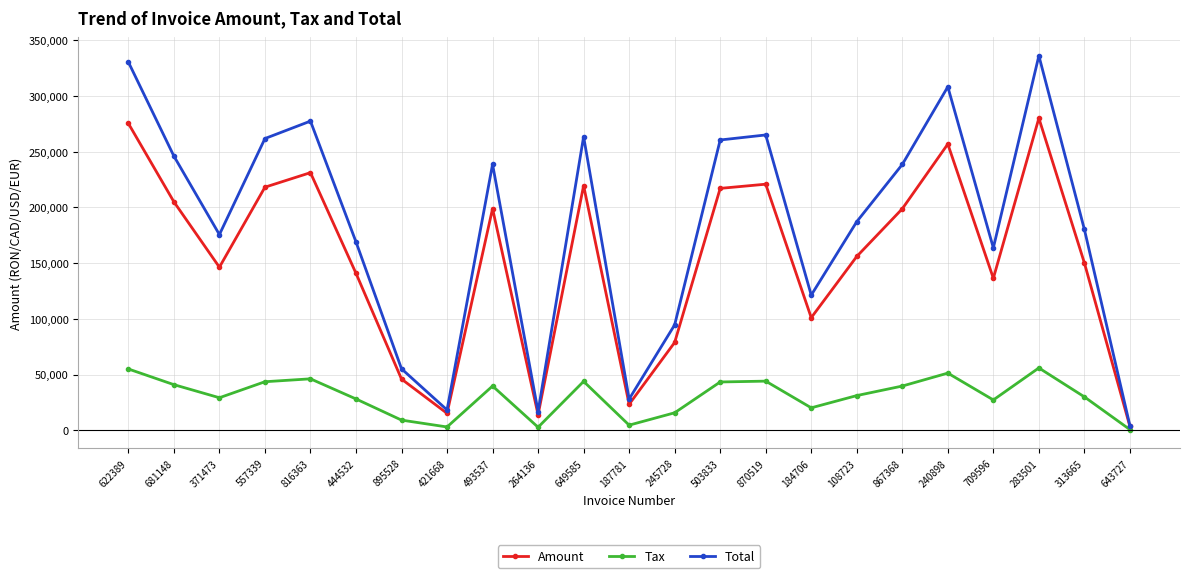

What is the greatest value displayed?

336066.0